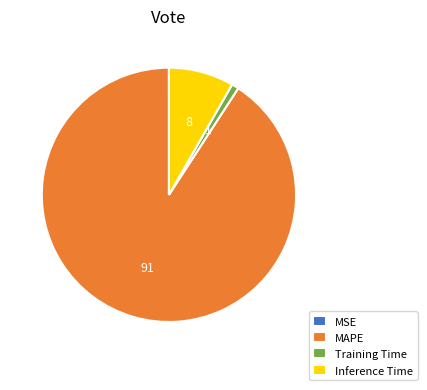

What is the majority slice?

MAPE